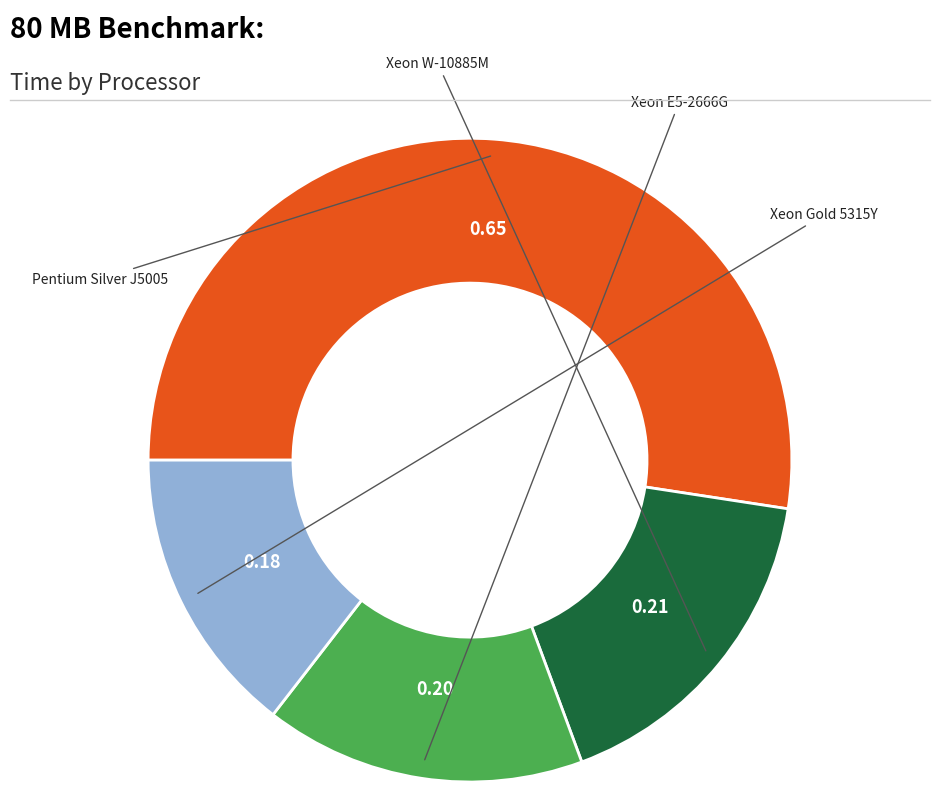

Which category has the biggest portion of the pie?

Pentium Silver J5005